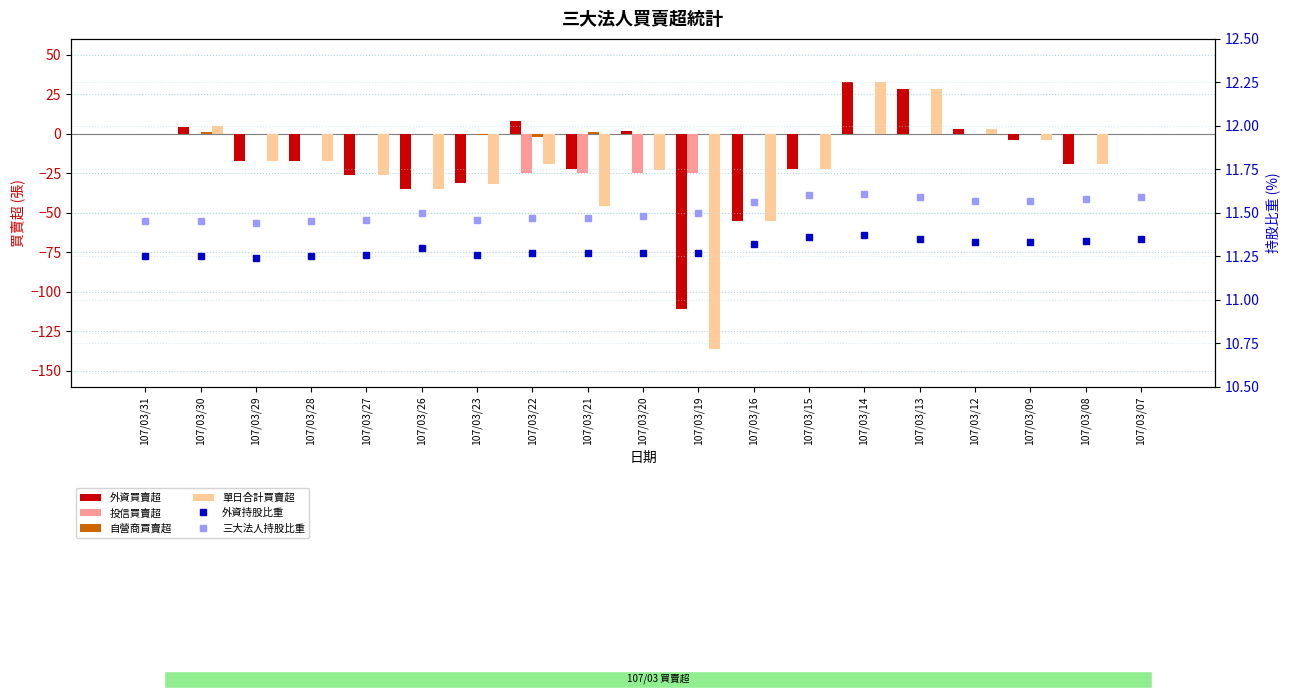

At which label does 外資買賣超 reach its peak?

107/03/14